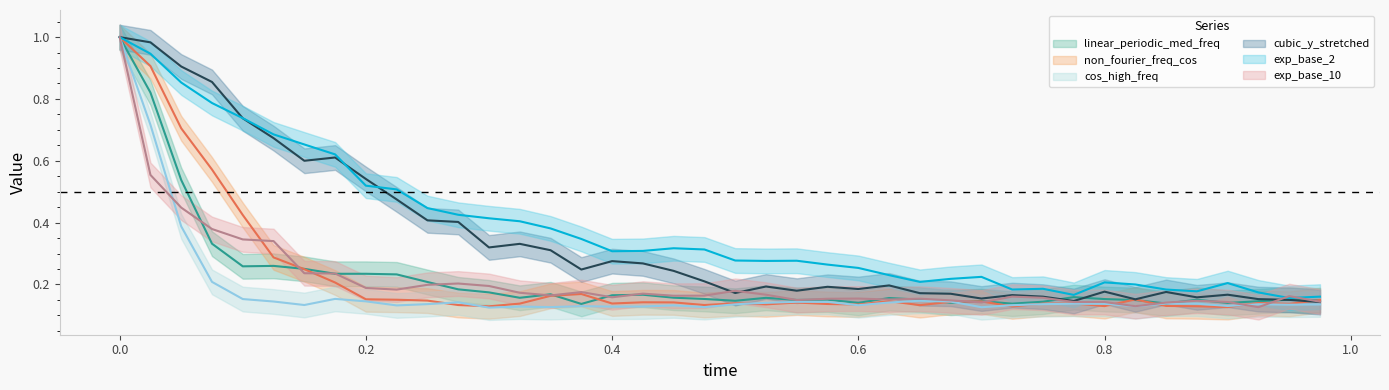

Between 0.225 and 0.05, which is larger?

0.05